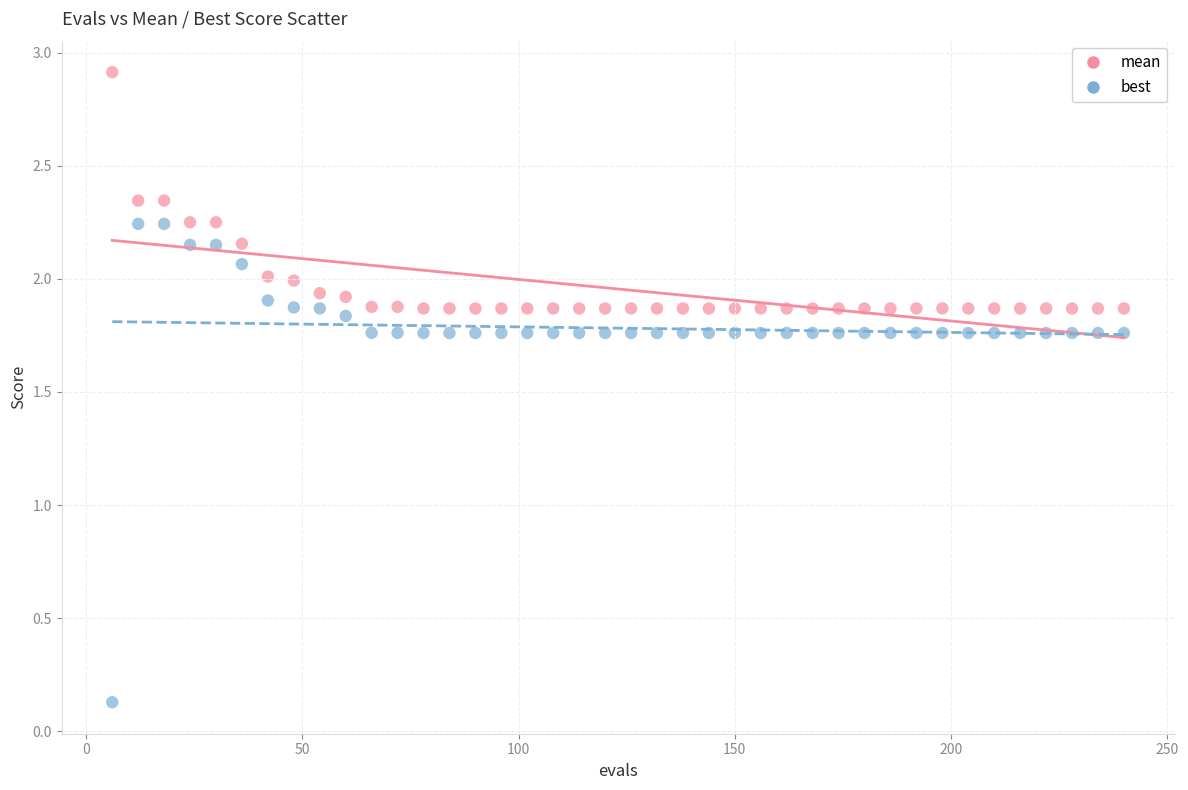

Which series has the largest Y range (max minus min)?

best